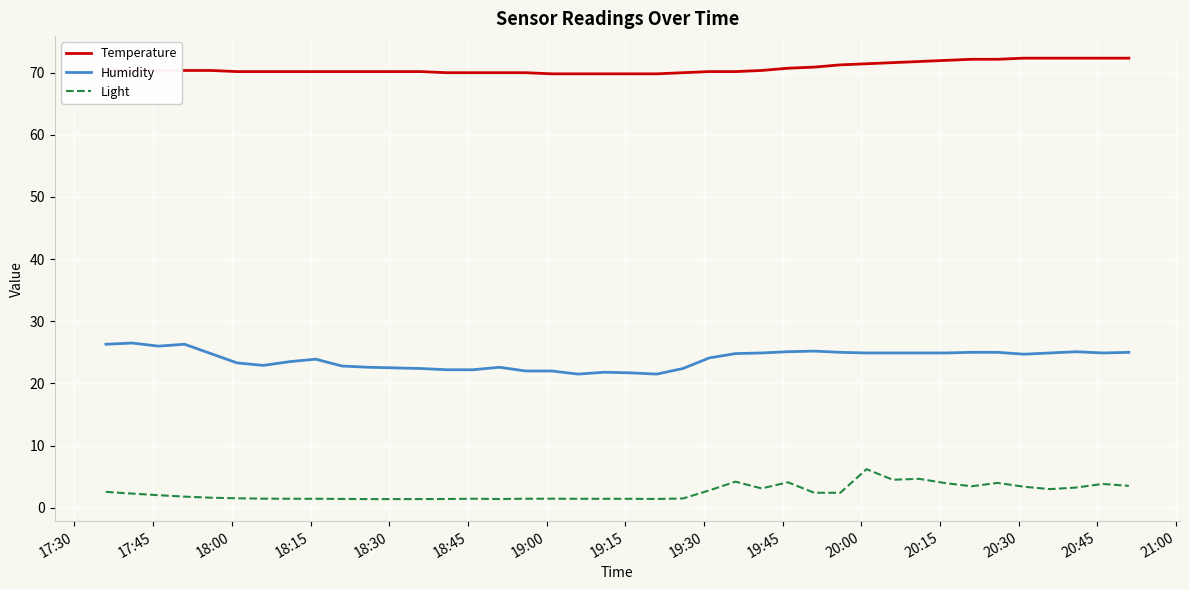

What is the difference between the second highest and second lowest values in the Light series?

3.3